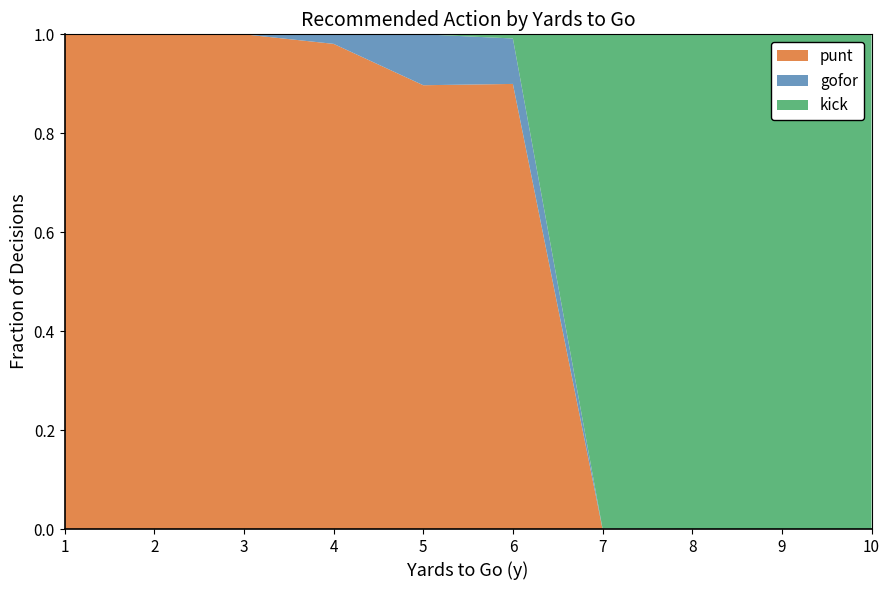

Reading right to left, list all the values displayed in this chart.

punt: 0.0	0.0	0.0	0.0	0.9	0.9	1.0	1.0	1.0	1.0
gofor: 0.0	0.0	0.0	0.0	0.1	0.1	0.0	0.0	0.0	0.0
kick: 1.0	1.0	1.0	1.0	0.0	0.0	0.0	0.0	0.0	0.0